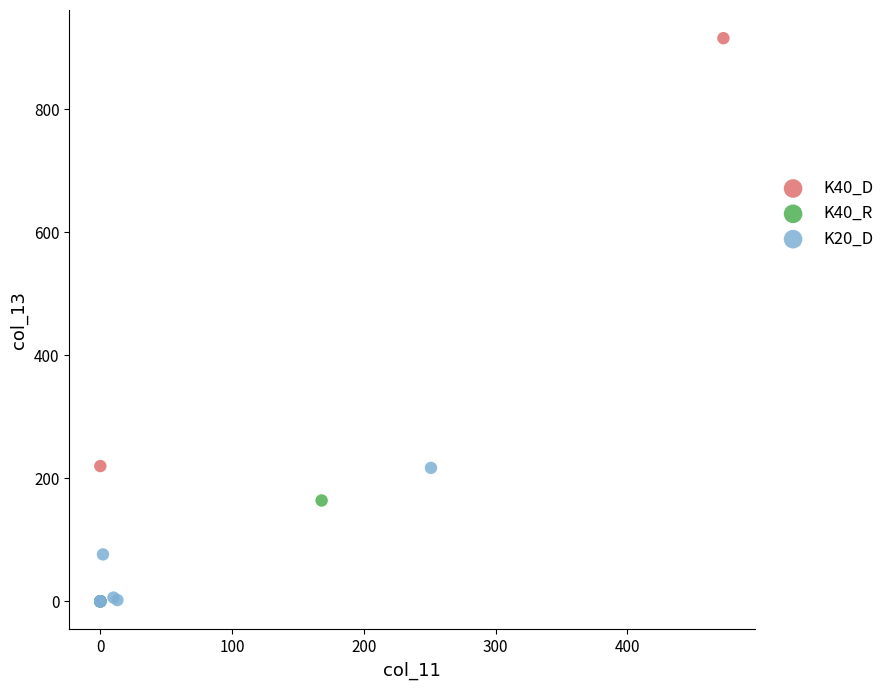

Which series has the largest Y range (max minus min)?

K40_D